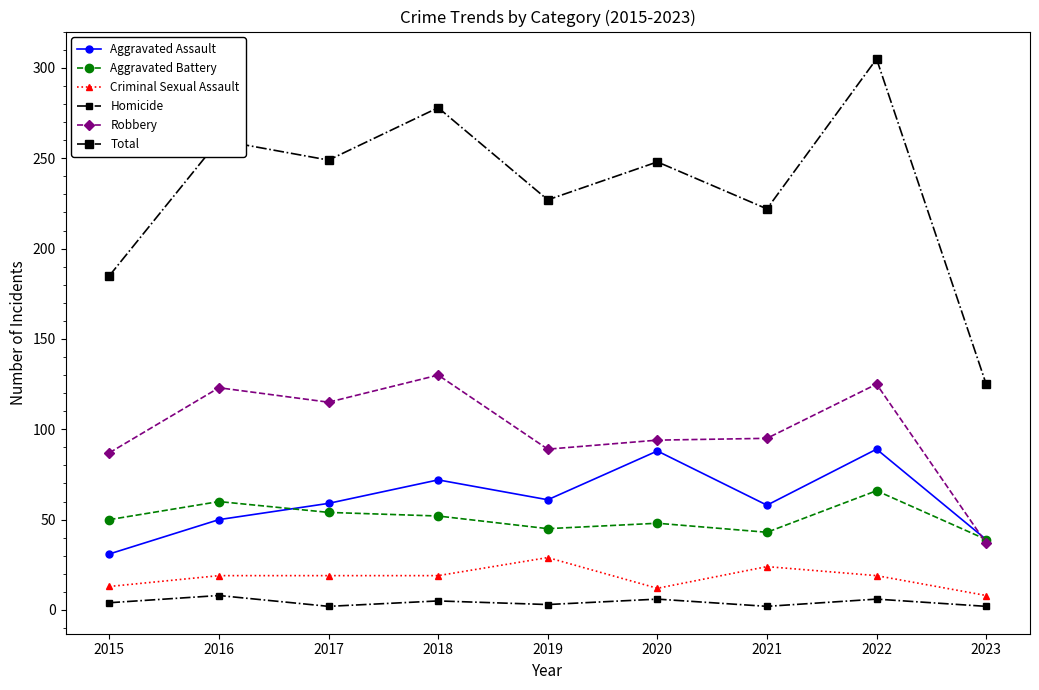

Does the chart have visible grid lines?

No